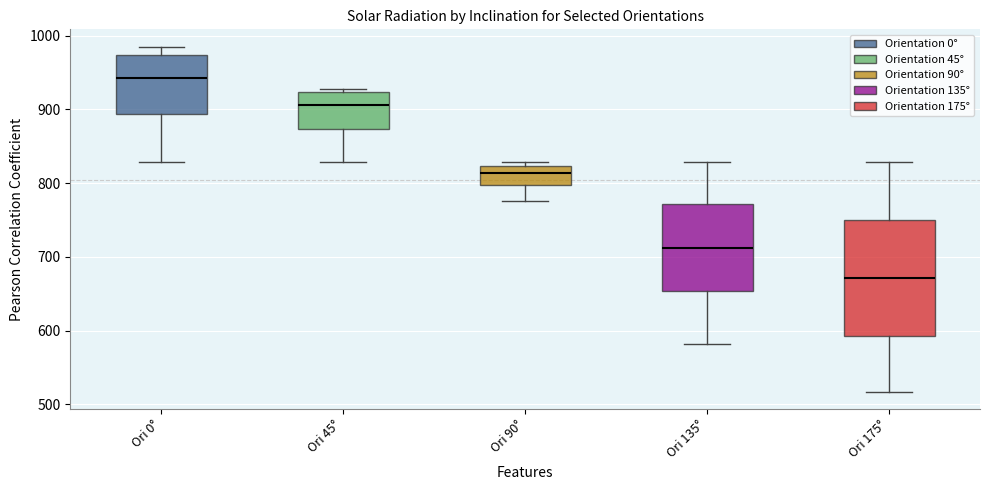

Where does the lower whisker of the box for Ori 135° end on the y-axis? The values are not printed on the chart, so give them approximately, as read against the axis.

580